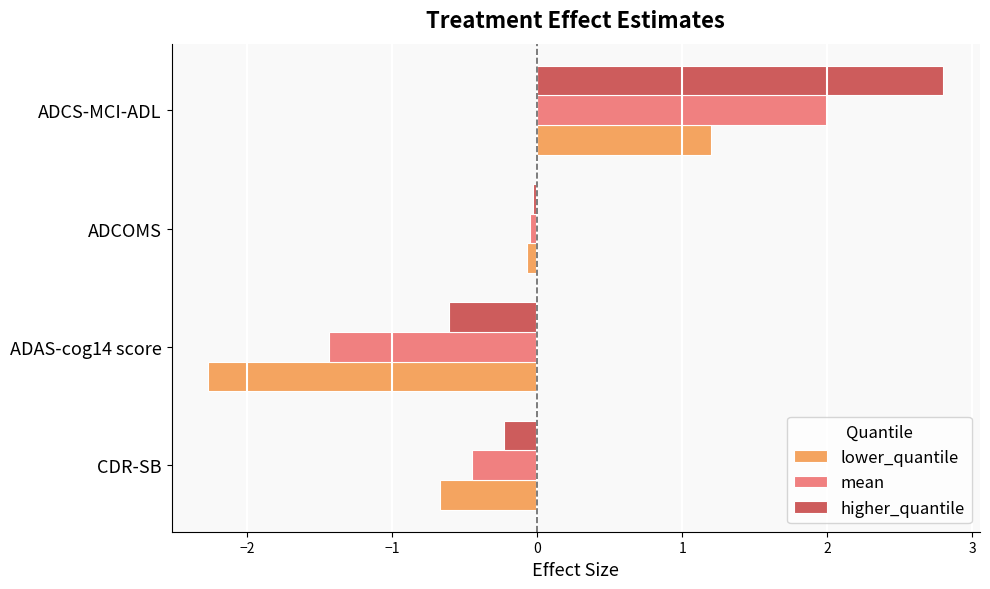

What is the difference between the maximum and minimum values in the higher_quantile series?

3.4